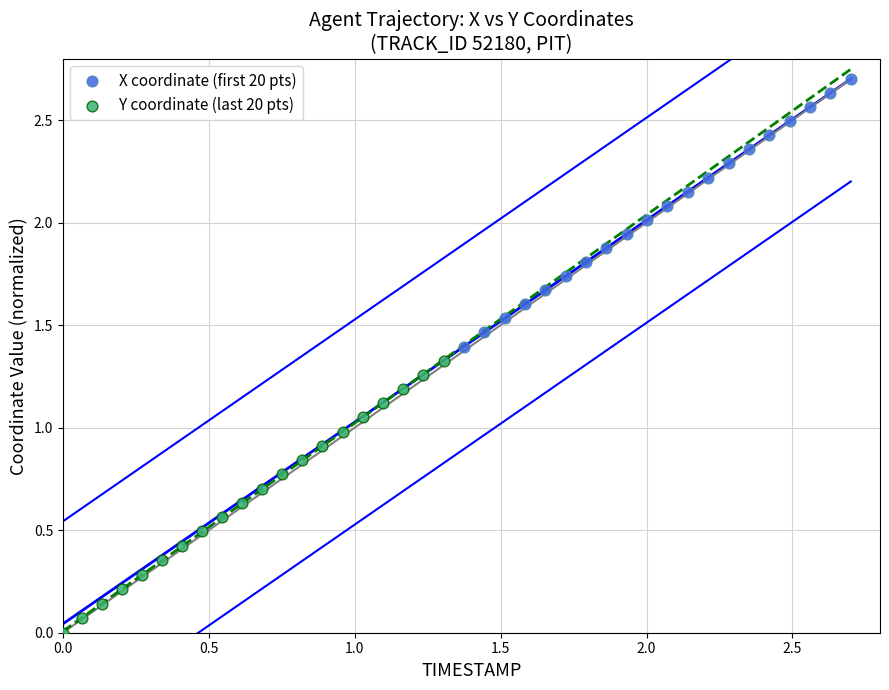

Which series contains the lowest Y value?

Y coordinate (last 20 pts)